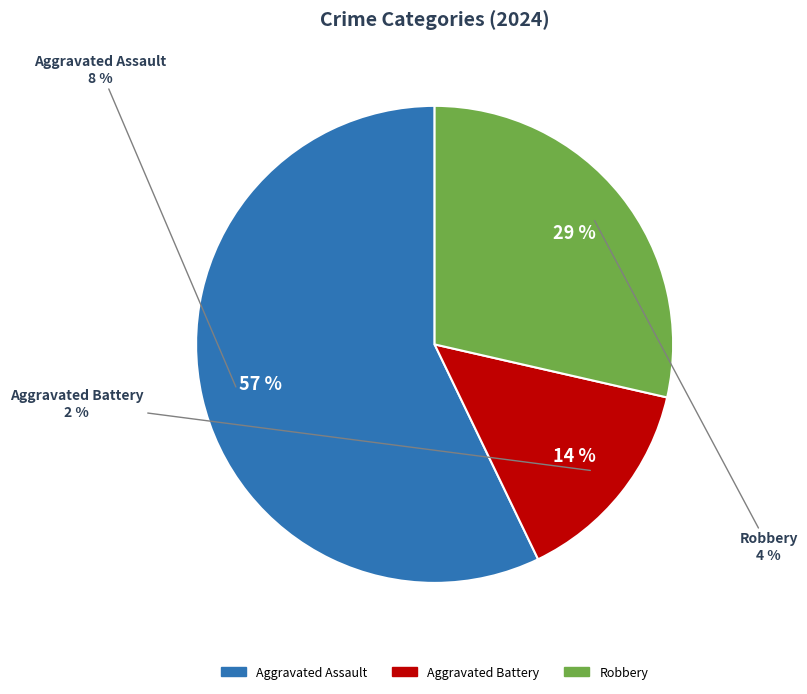

To the nearest percent, what is the combined percentage of Aggravated Battery and Aggravated Assault?

71%